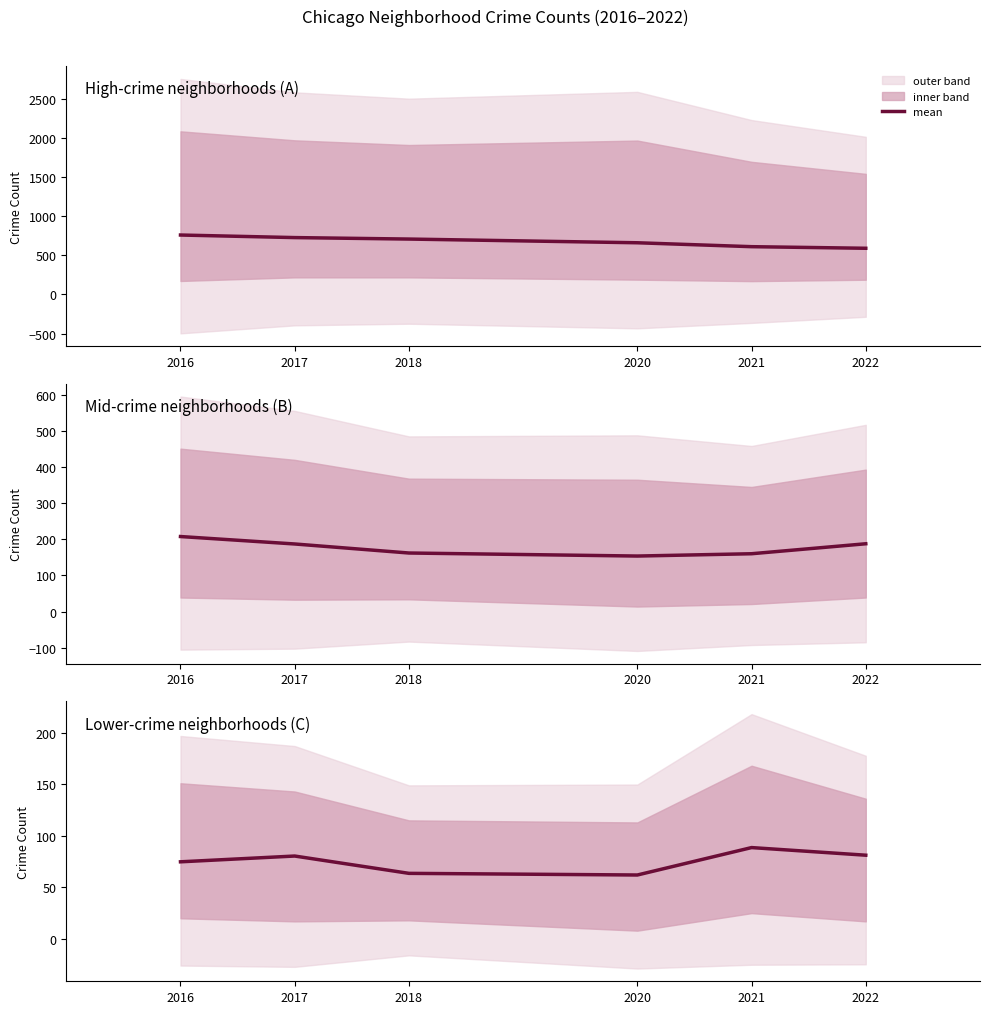

What is the minimum value shown in the chart?

62.0